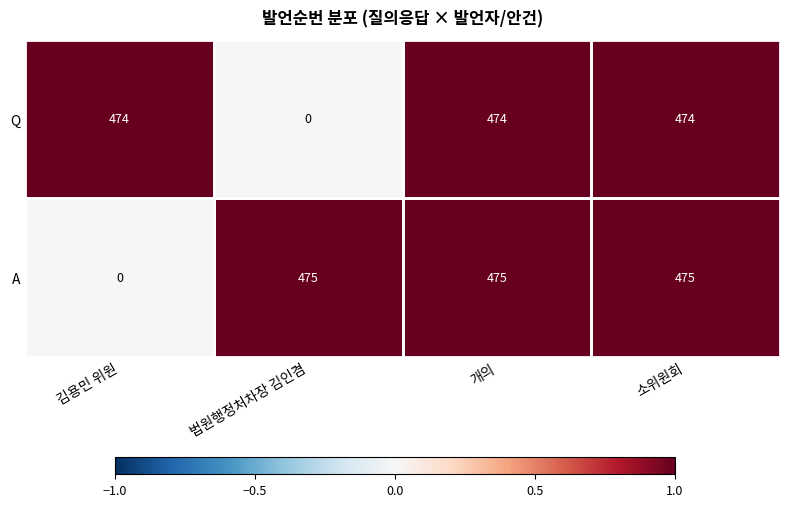

The value of A at 법원행정처차장 김인겸 is 475. True or false?

True